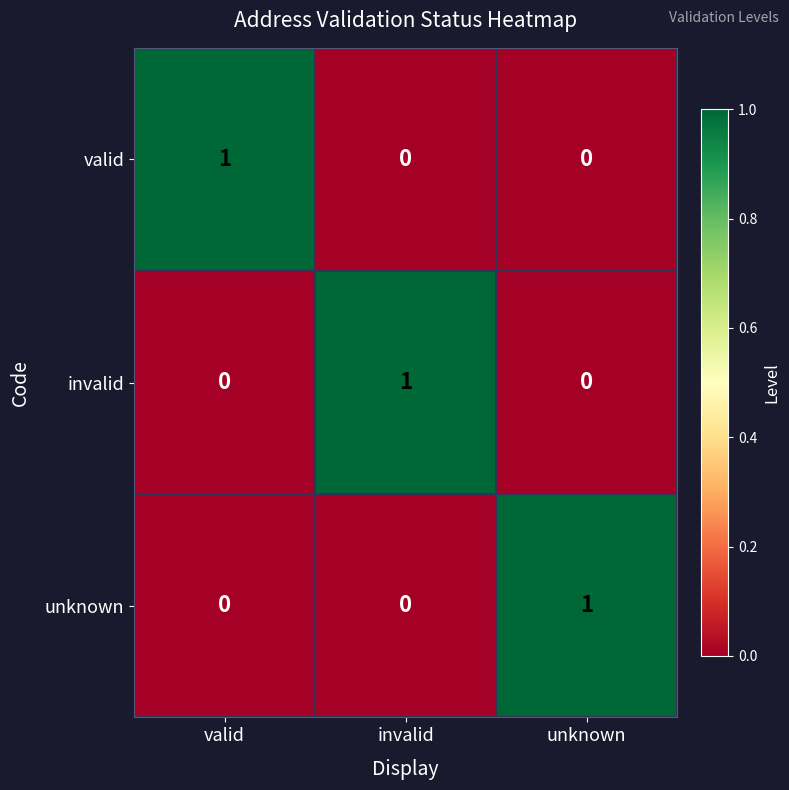

Is it true that valid equals 1 at invalid?

False